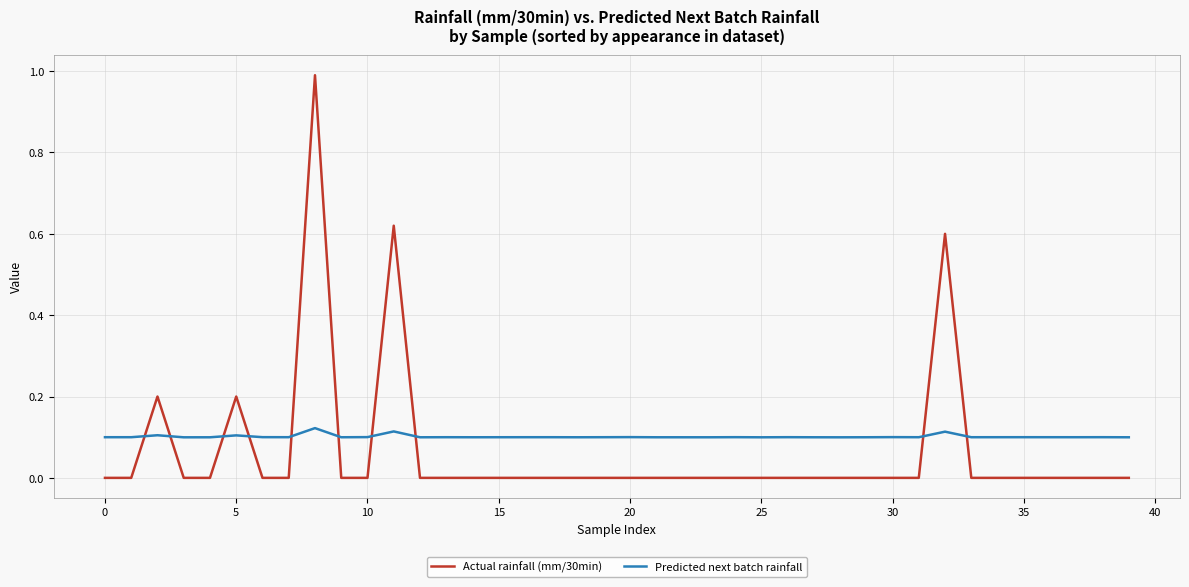

What is the difference between the maximum and minimum values in the Actual rainfall (mm/30min) series?

1.0